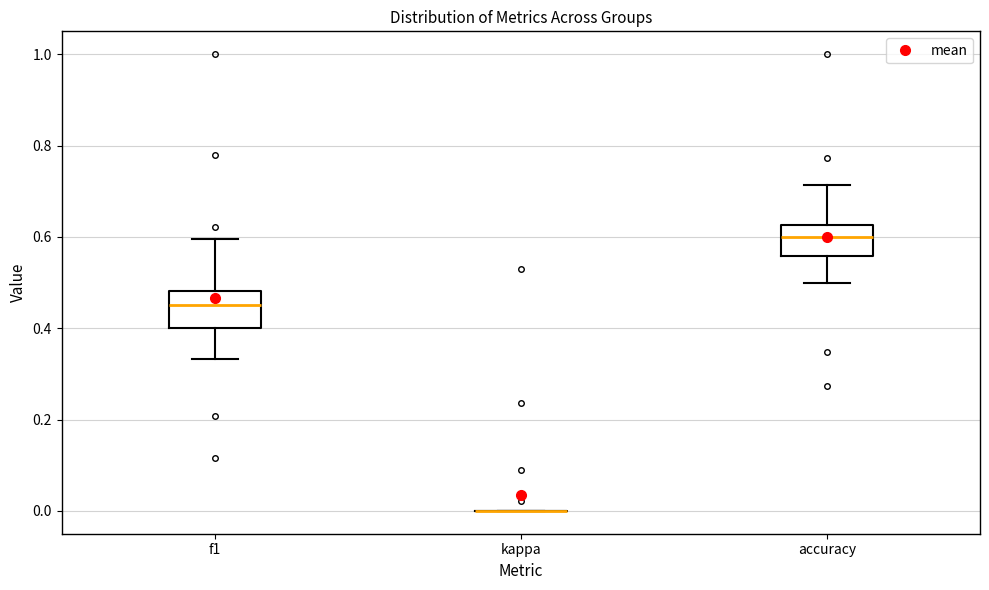

Reading left to right, transcribe this box plot: for each box, give where its median line is, the range the box spans, and where its two whiskers end, as read against the y-axis. The values are not printed on the chart, so give them approximately, as read against the axis.

f1: median 0.46, box 0.40 to 0.48, whiskers 0.34 to 0.60
kappa: box collapsed to a line at 0.00, whiskers 0.00 to 0.00
accuracy: median 0.60, box 0.56 to 0.62, whiskers 0.50 to 0.72